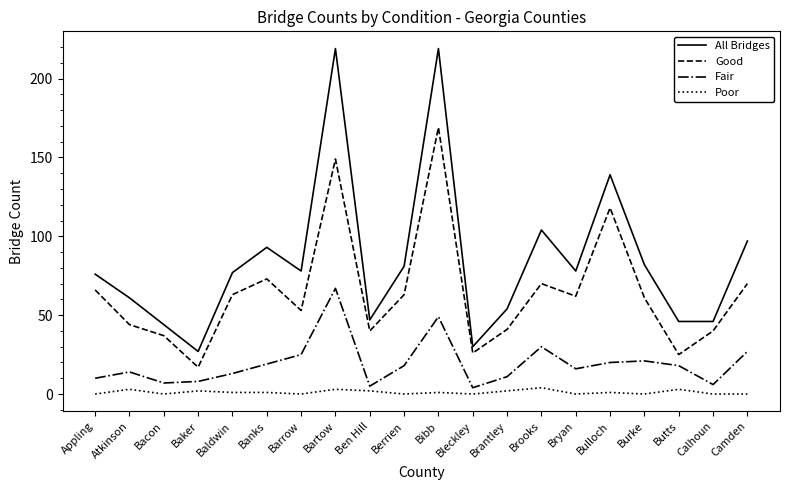

List the series in order of their peak value, highest first.

All Bridges, Good, Fair, Poor